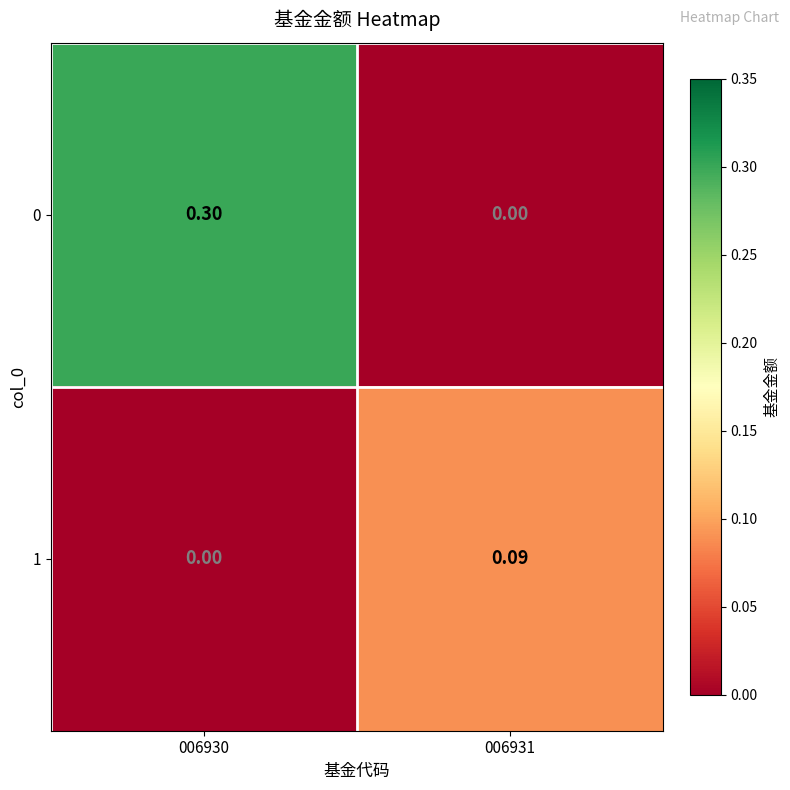

Which category has the lowest value across all series?

006931